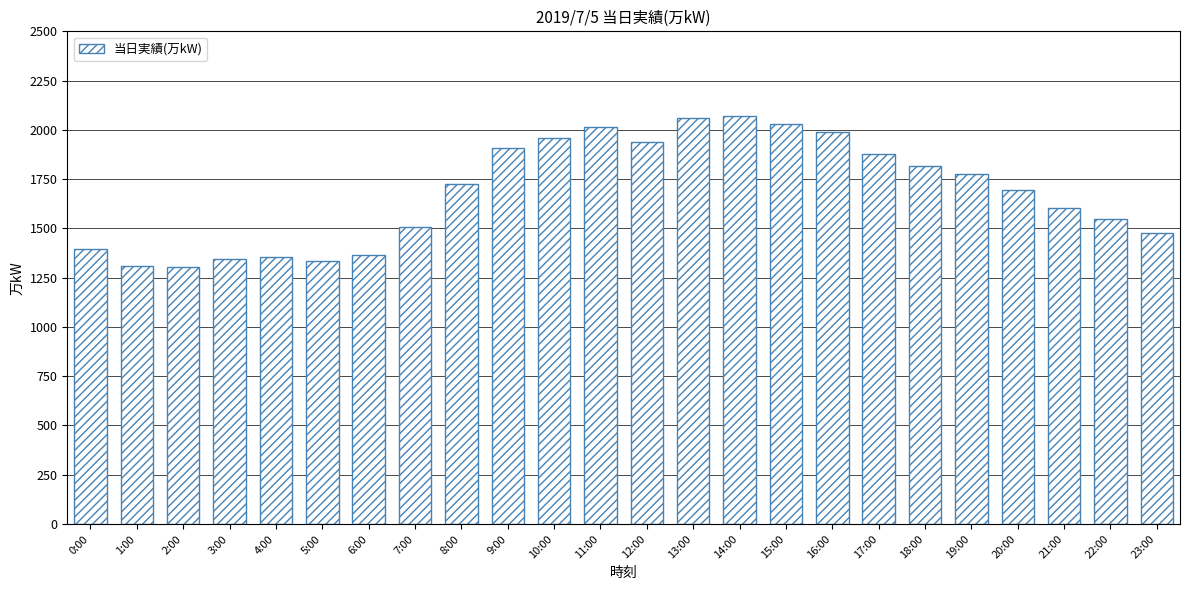

How many data points does each series have?

24